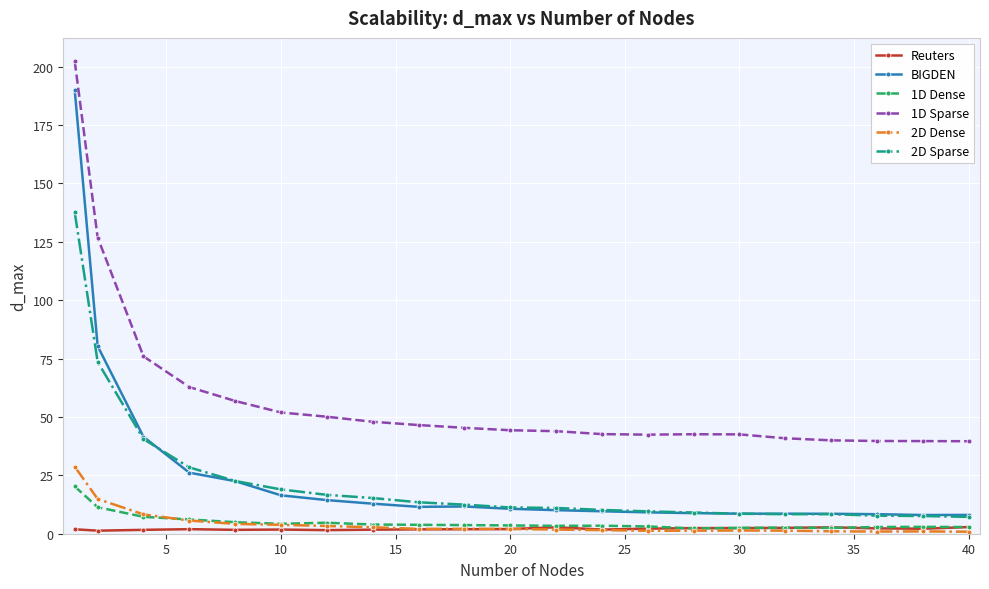

Does the chart display data point markers on the line(s)?

Yes